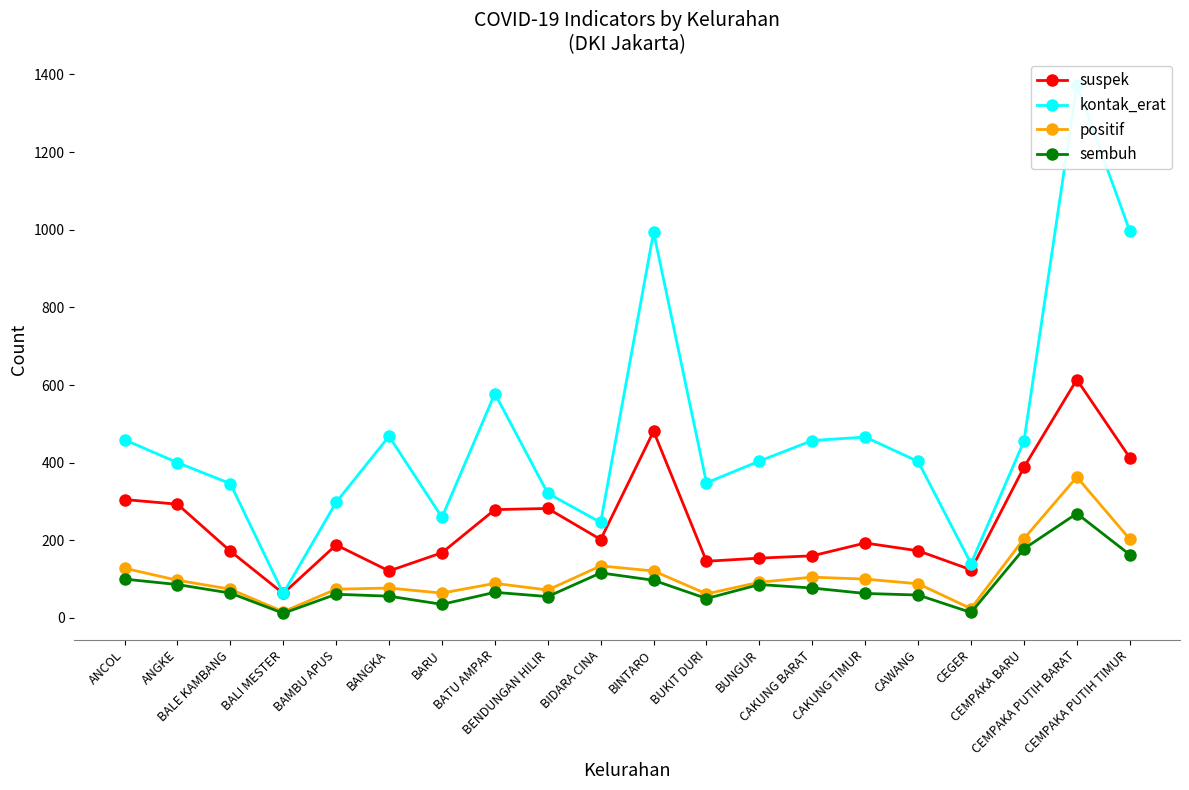

True or false: positif and kontak_erat cross at least once.

False